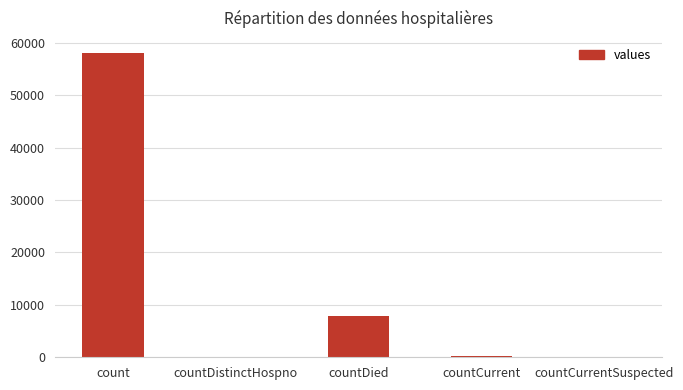

The value at count is 57999. True or false?

True